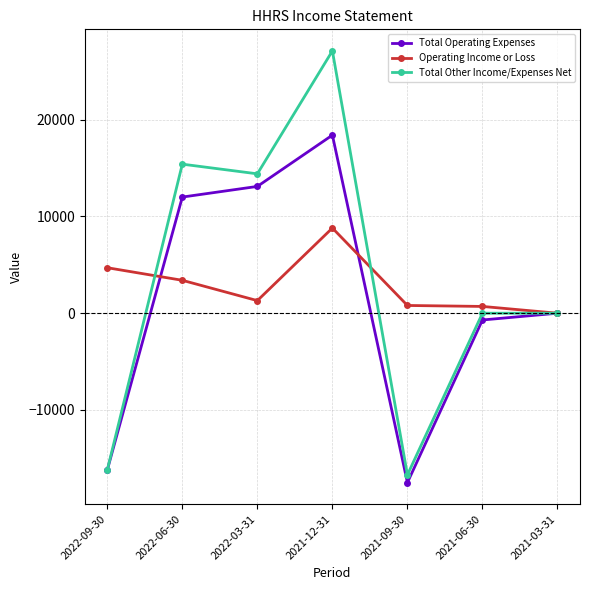

True or false: Total Other Income/Expenses Net has a value of -6727 at 2021-09-30.

False